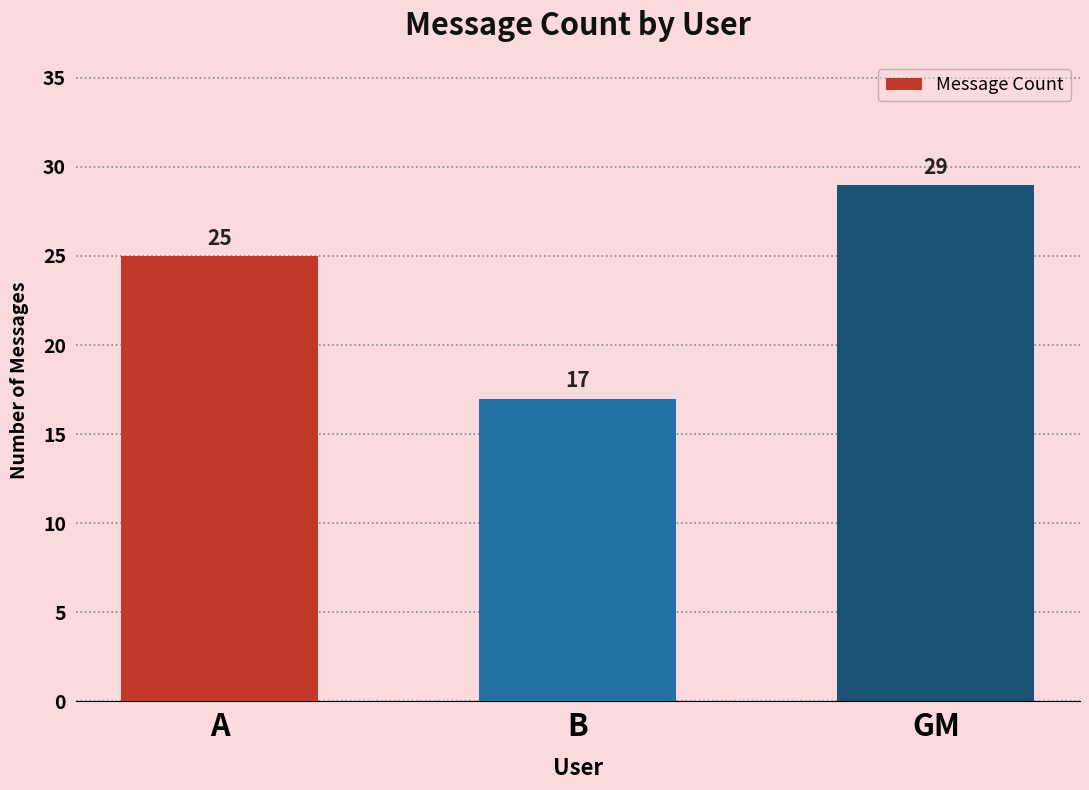

Does the chart contain stacked bars?

No